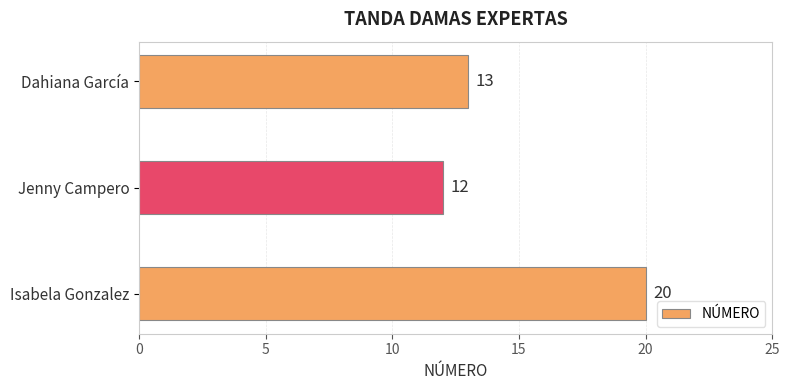

Is it true that the value at Dahiana García is 13?

True